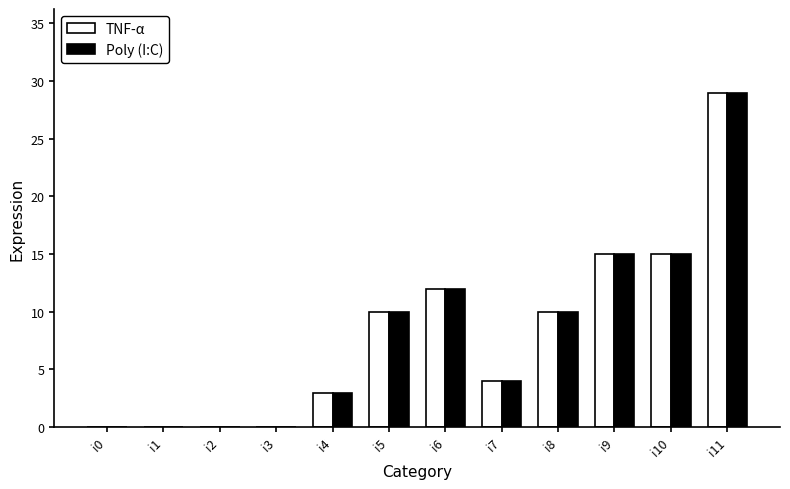

Count the Poly (I:C) values in the range 0 to 15.

11